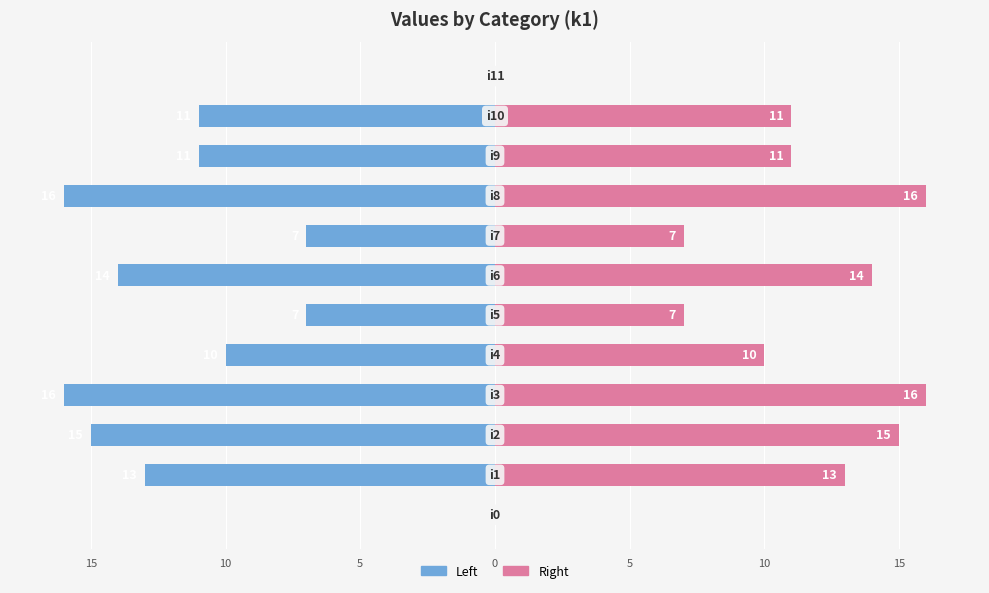

Which series has the widest spread of values?

k1 (left)